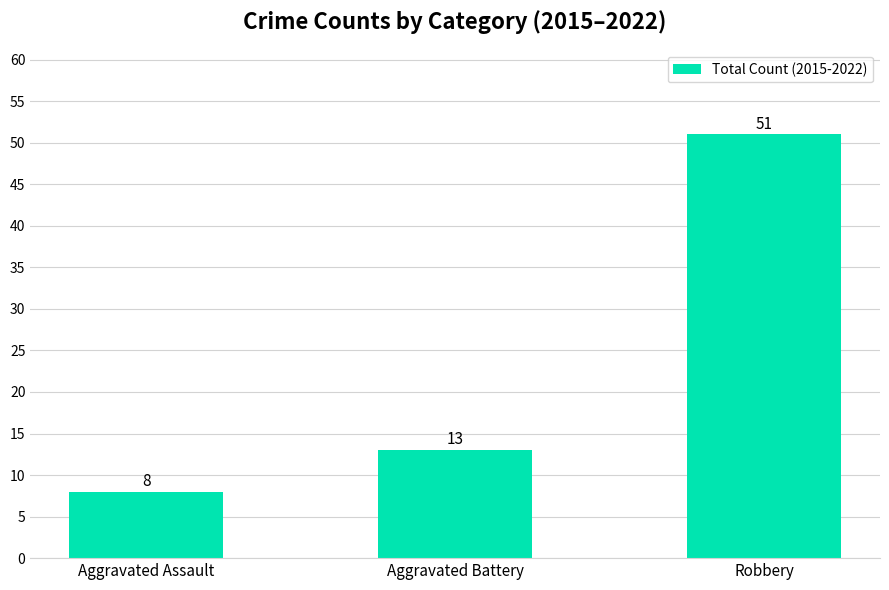

At which category does the chart reach its minimum across all series?

Aggravated Assault